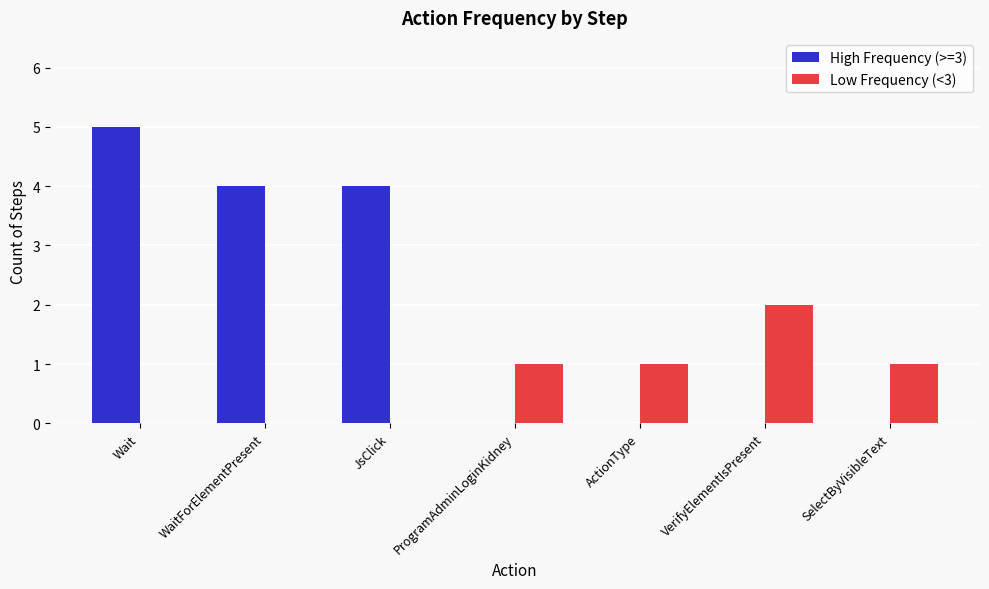

Between WaitForElementPresent and ProgramAdminLoginKidney, which series saw the biggest shift?

High Frequency (>=3)